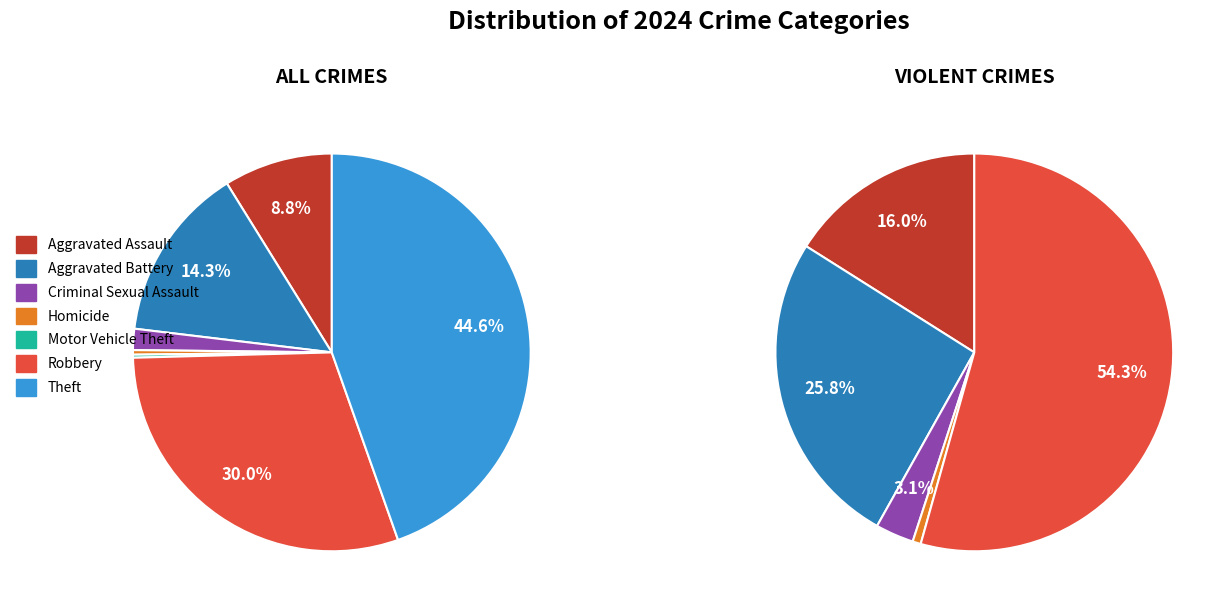

To the nearest percent, what is the difference between the Robbery and Aggravated Battery slice percentages?

16%